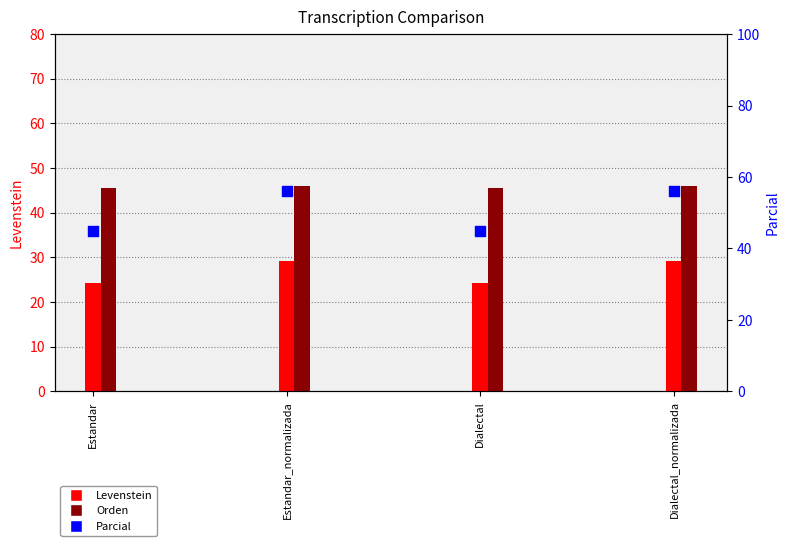

Which series has the largest Y range (max minus min)?

Parcial